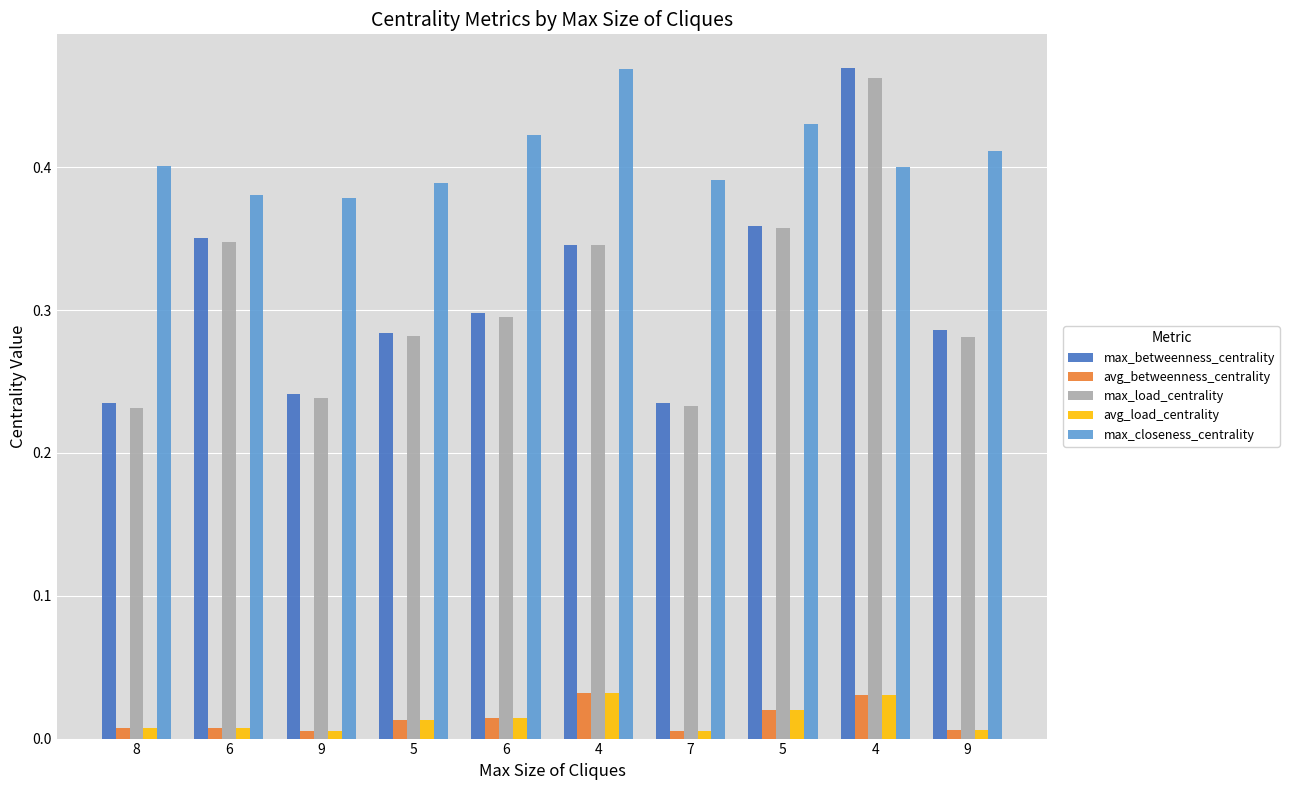

What is the spread (max minus min) of values at 5?

0.4